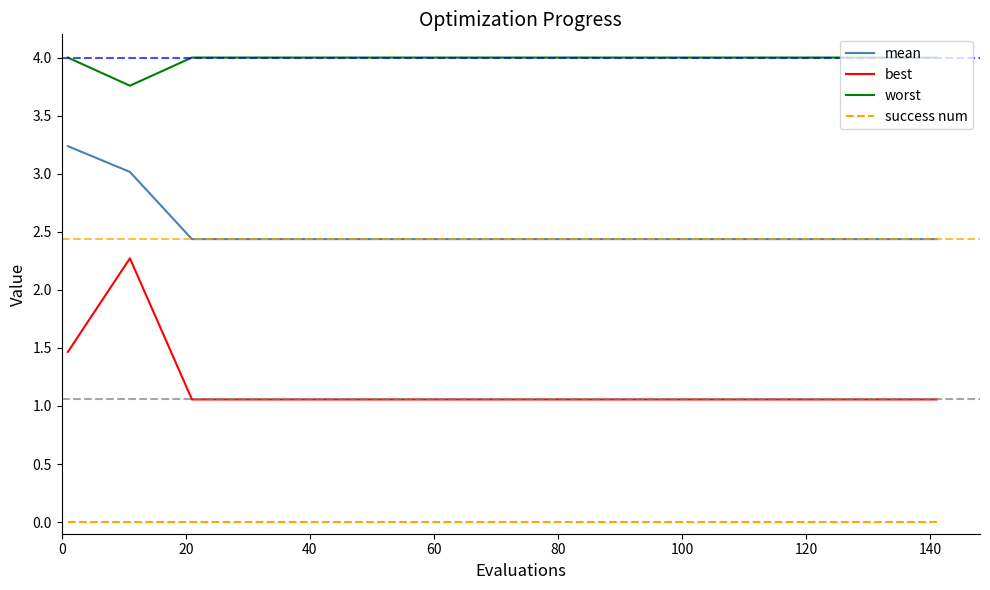

List the series in order of their peak value, lowest first.

success num, best, mean, worst